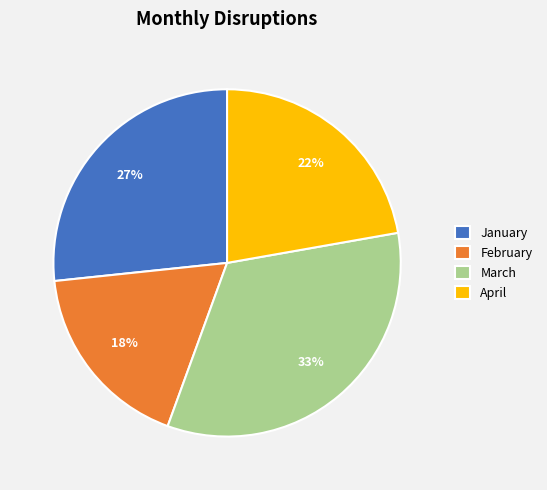

To the nearest percent, what is the average slice percentage?

25%